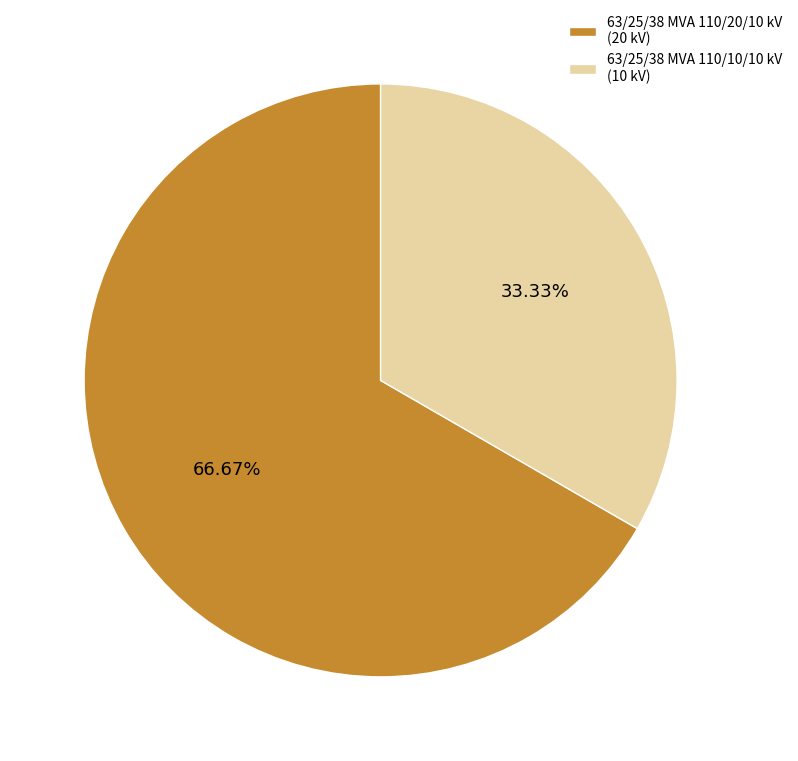

To the nearest percent, what is the average slice percentage?

50%